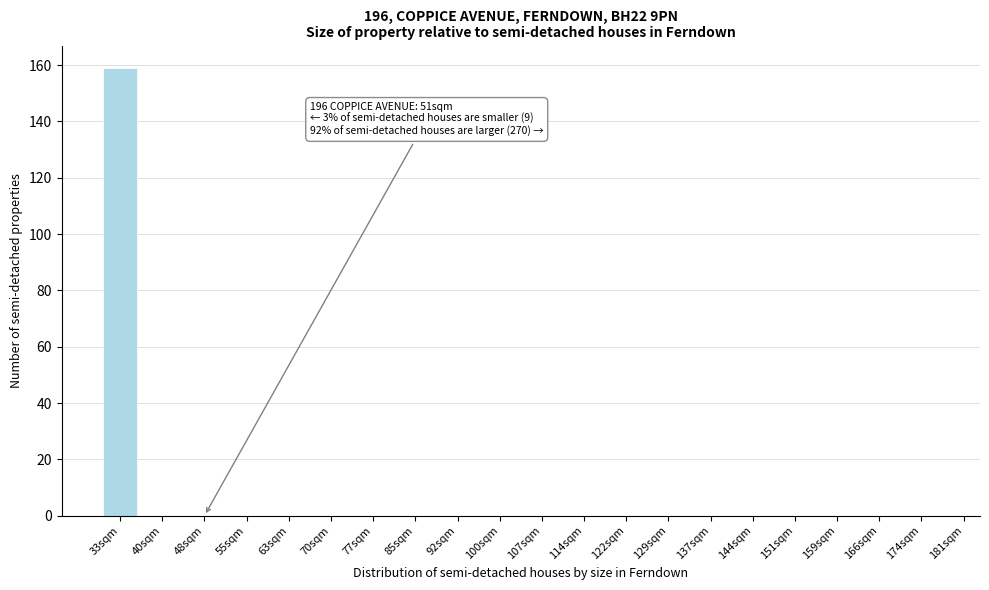

Reading left to right, what are all the values shown in this chart?

33sqm=159	40sqm=0	48sqm=0	55sqm=0	63sqm=0	70sqm=0	77sqm=0	85sqm=0	92sqm=0	100sqm=0	107sqm=0	114sqm=0	122sqm=0	129sqm=0	137sqm=0	144sqm=0	151sqm=0	159sqm=0	166sqm=0	174sqm=0